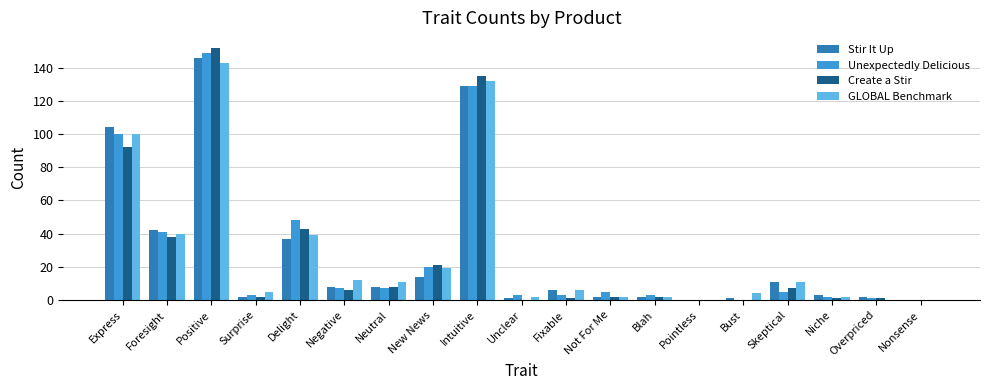

At which category does the chart reach its peak across all series?

Positive